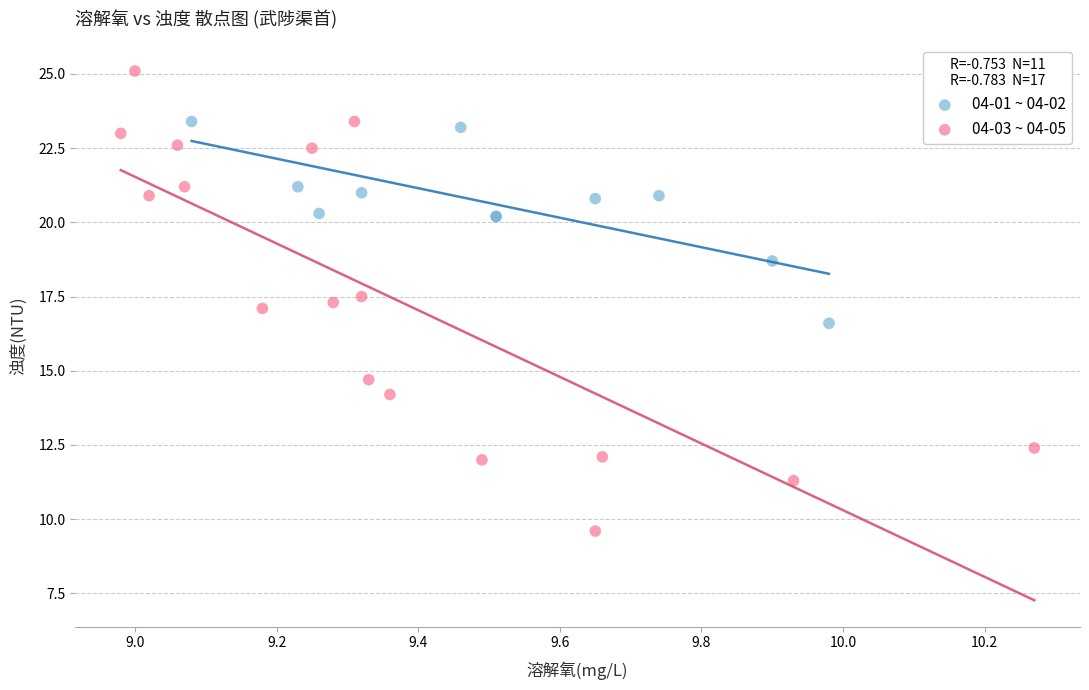

Which series has the widest spread of Y values?

04-03 ~ 04-05